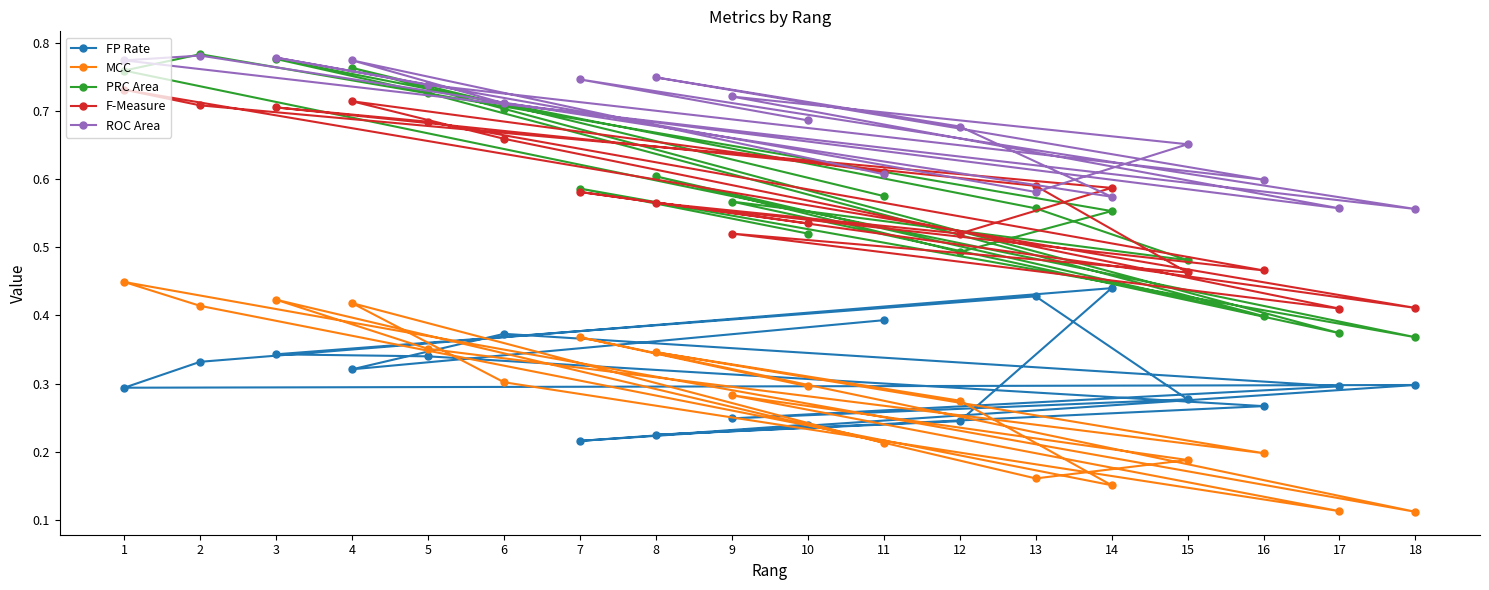

At which label is FP Rate closest to 0?

7